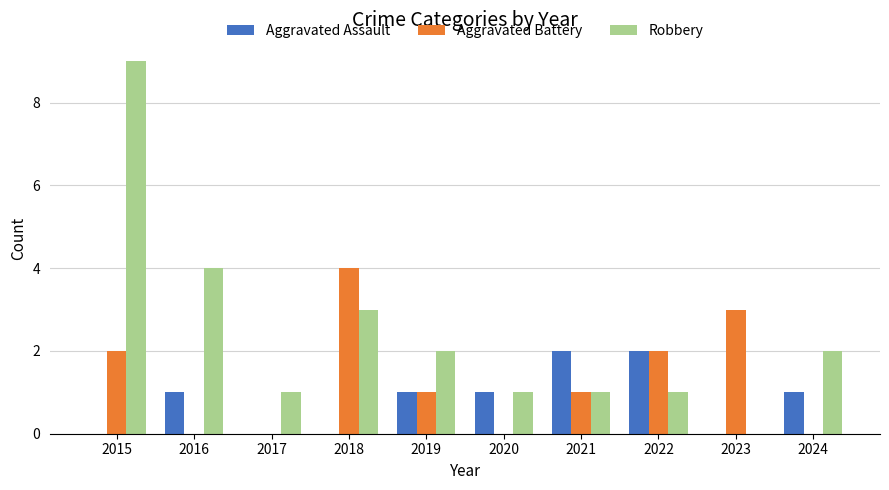

How many groups of bars are there?

10